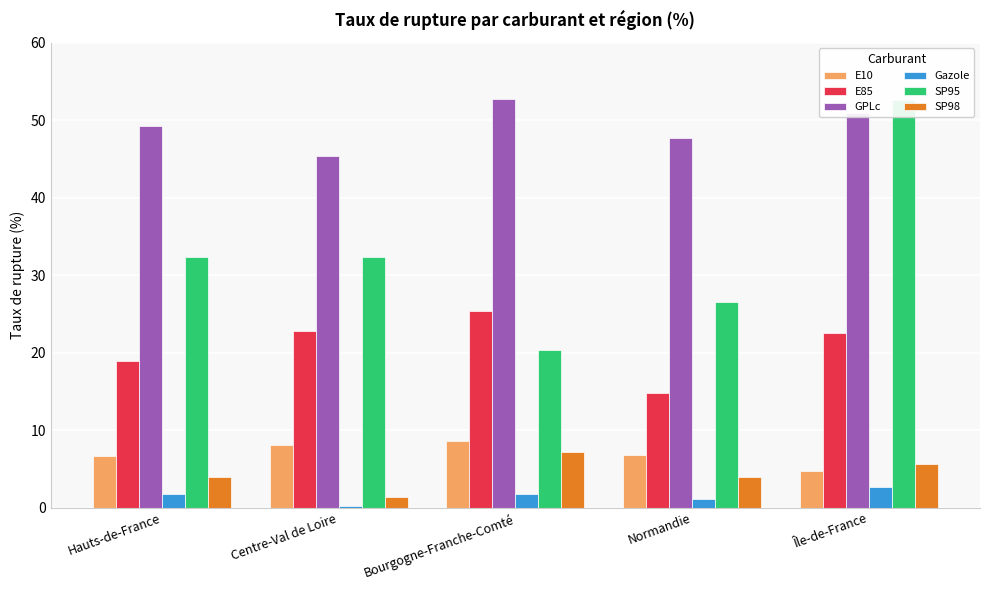

What is the greatest value displayed?

52.8